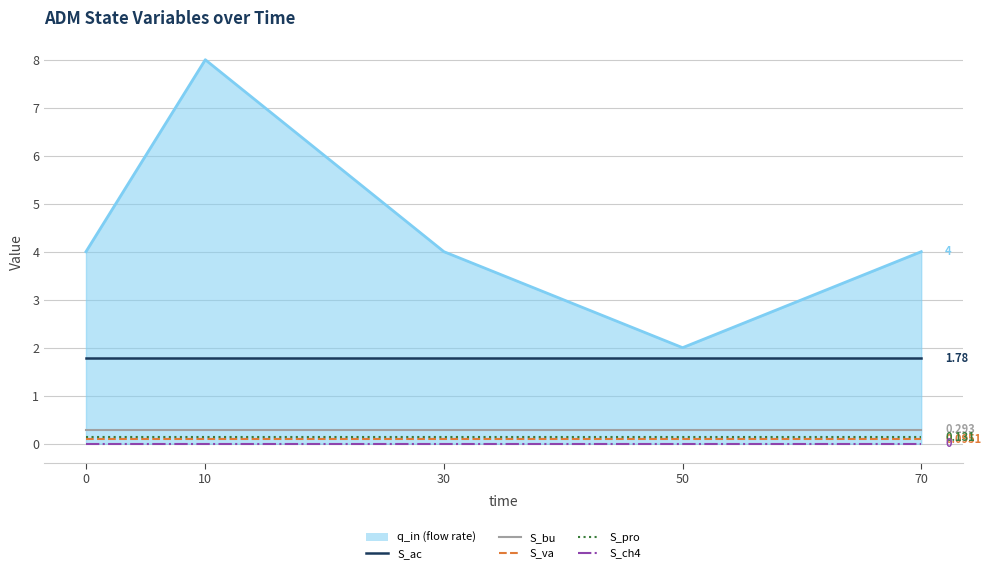

True or false: S_ac and S_va intersect in this chart.

False